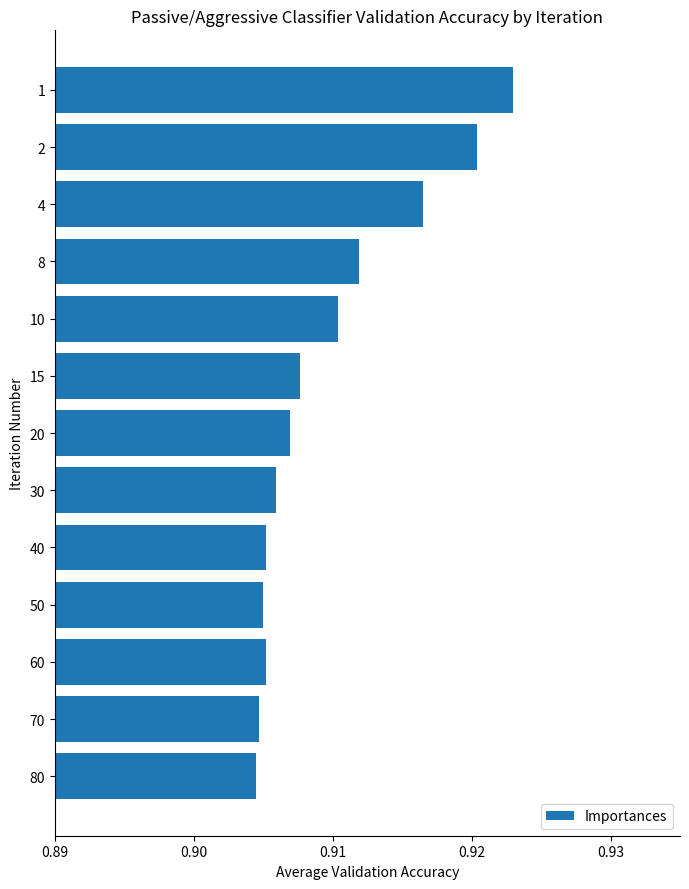

What is the sum of the values at 8 and 2?

1.8